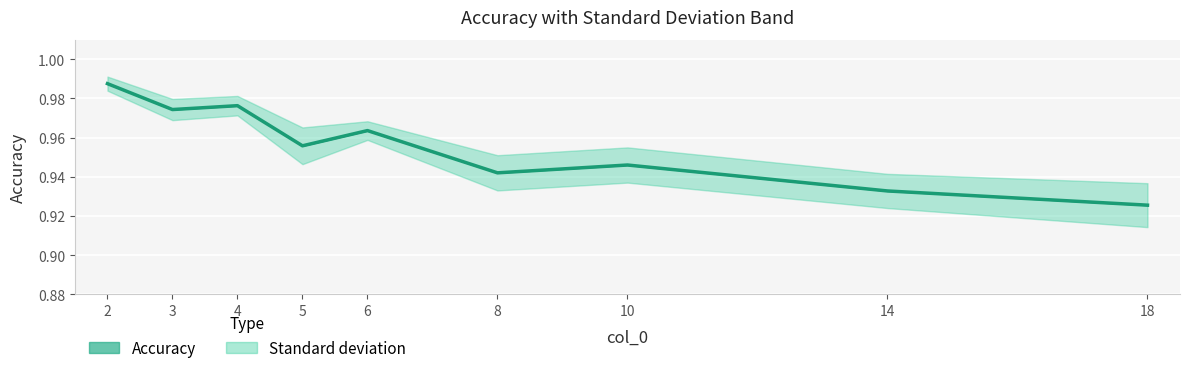

How many lines are shown in the chart?

1